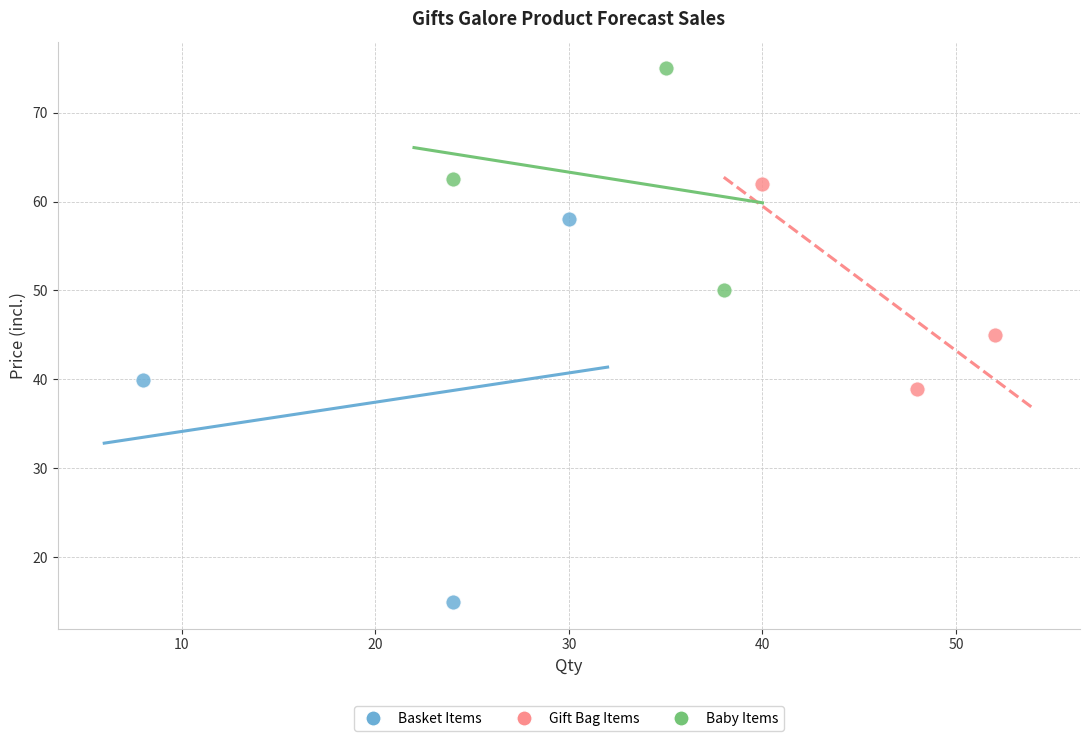

Which series reaches the minimum Y coordinate?

Basket Items